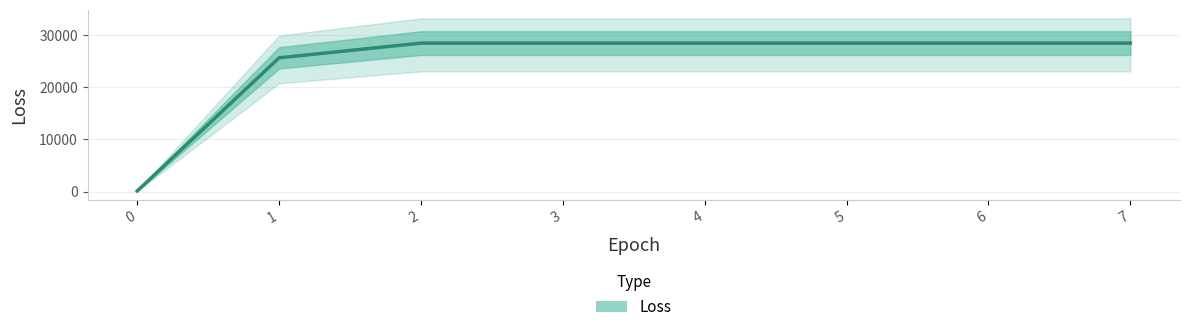

Reading right to left, transcribe all the data shown in this chart.

28434.8	28434.8	28434.8	28434.8	28434.8	28434.8	25620.7	119.0